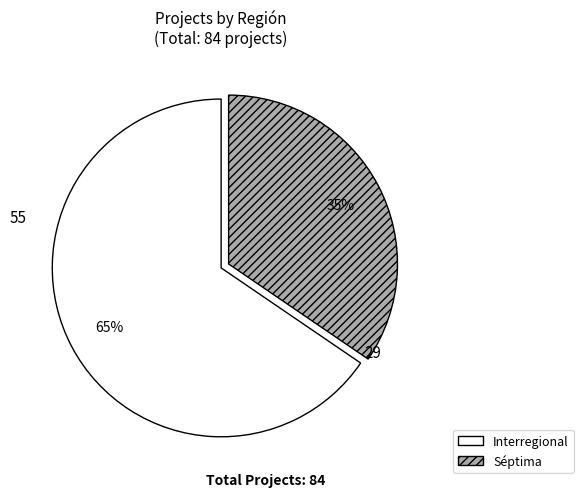

True or false: Séptima accounts for 35% of the total.

True